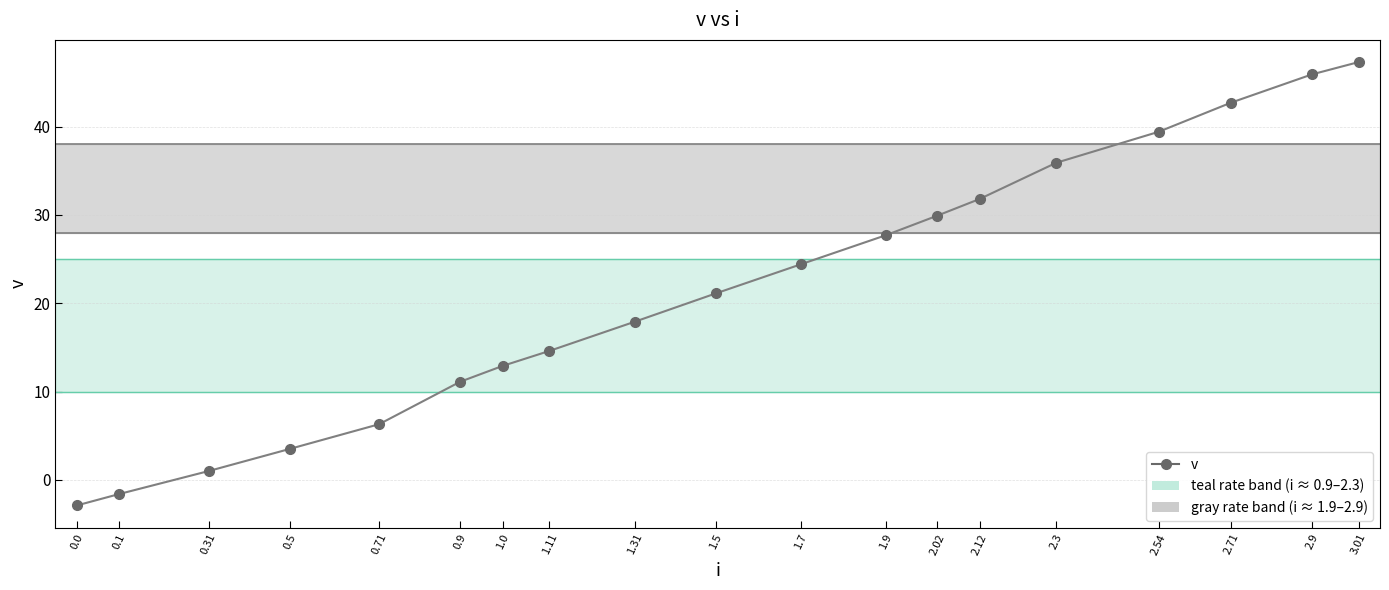

What is the average value?

21.5